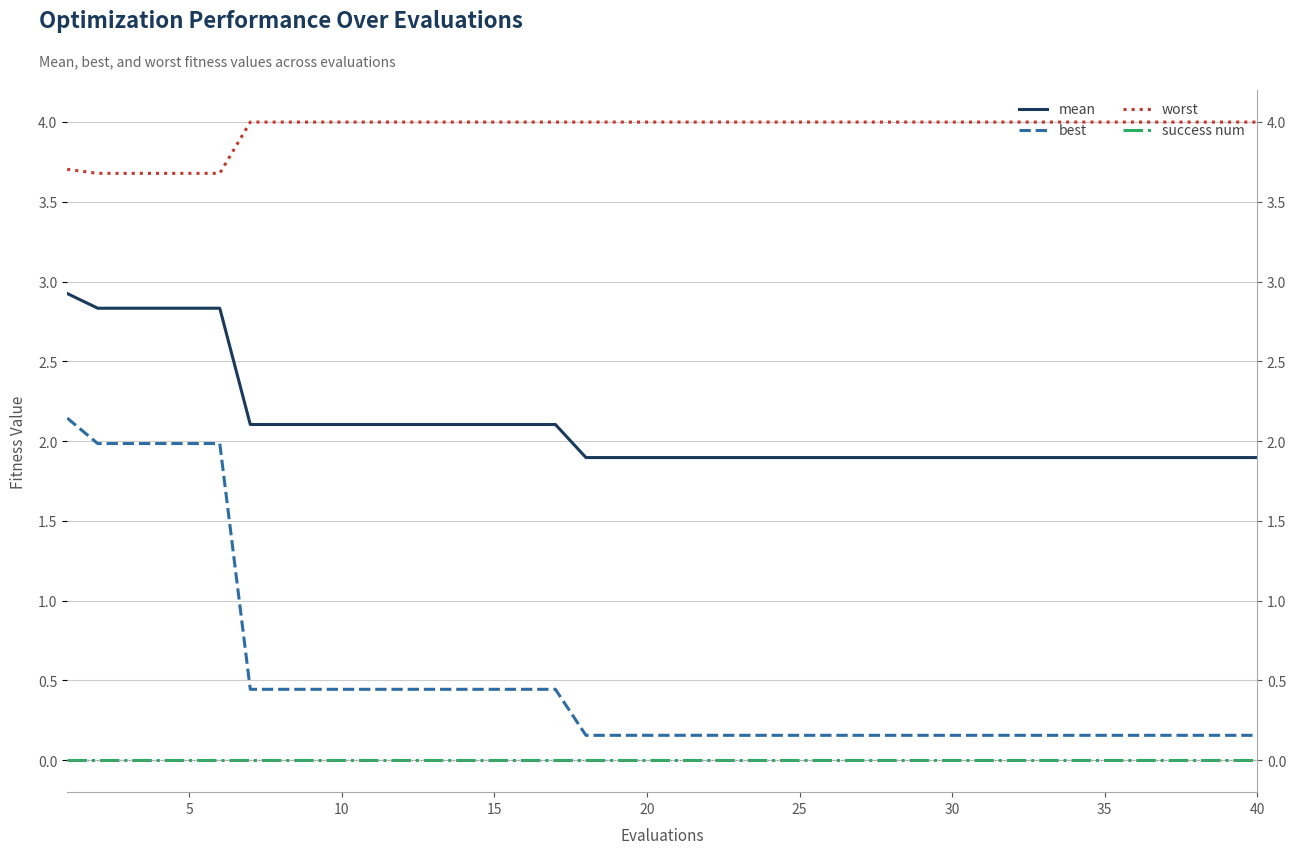

True or false: worst and best cross at least once.

False